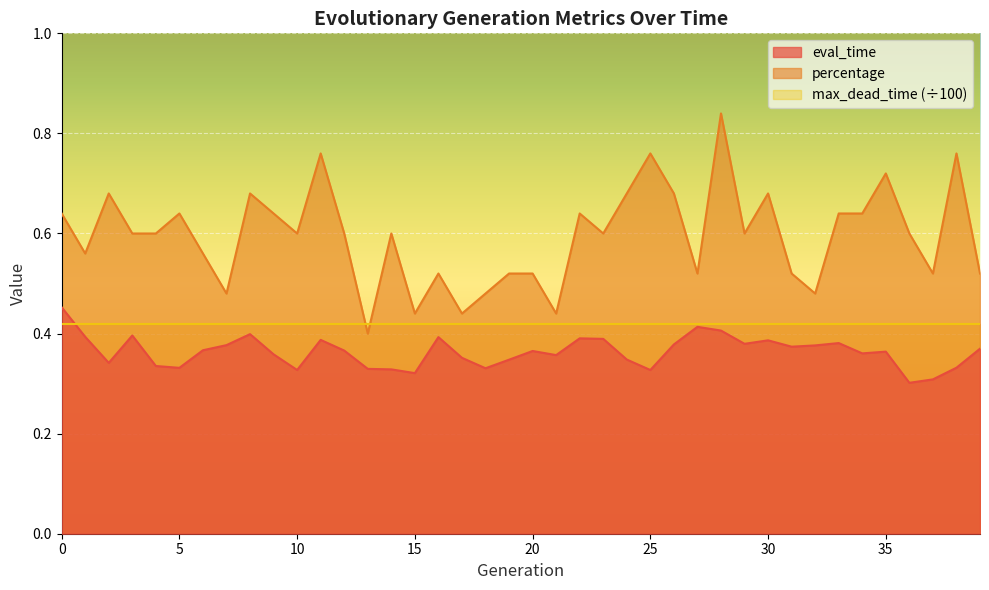

List the series in order of their overall mean, highest first.

percentage, max_dead_time (÷100), eval_time